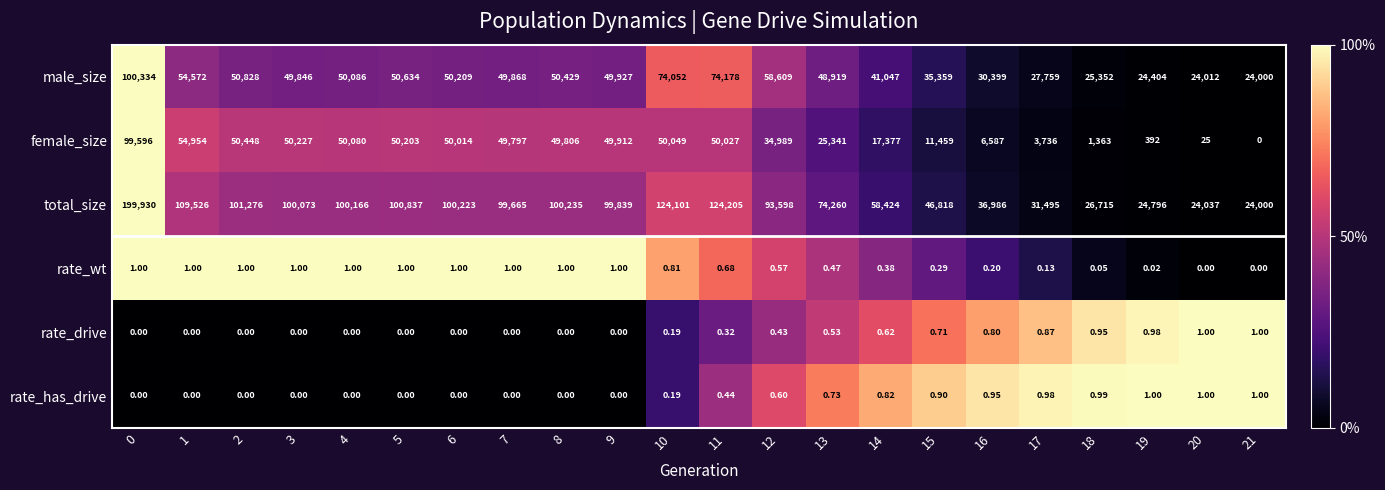

Which series has the largest total across all categories?

total_size